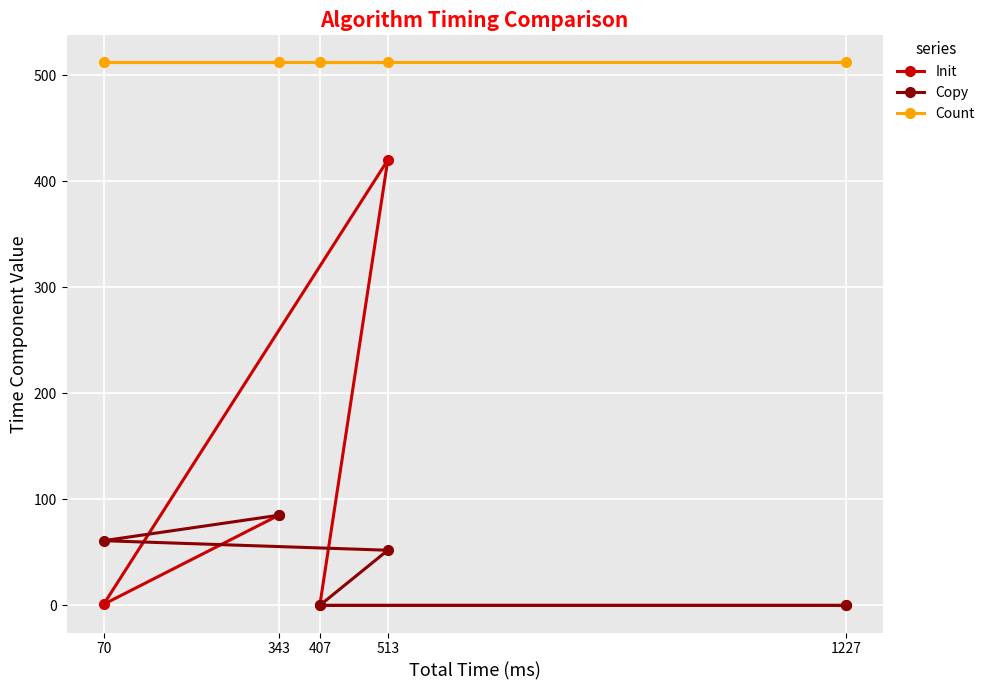

At how many categories does at least one series exceed 303?

5